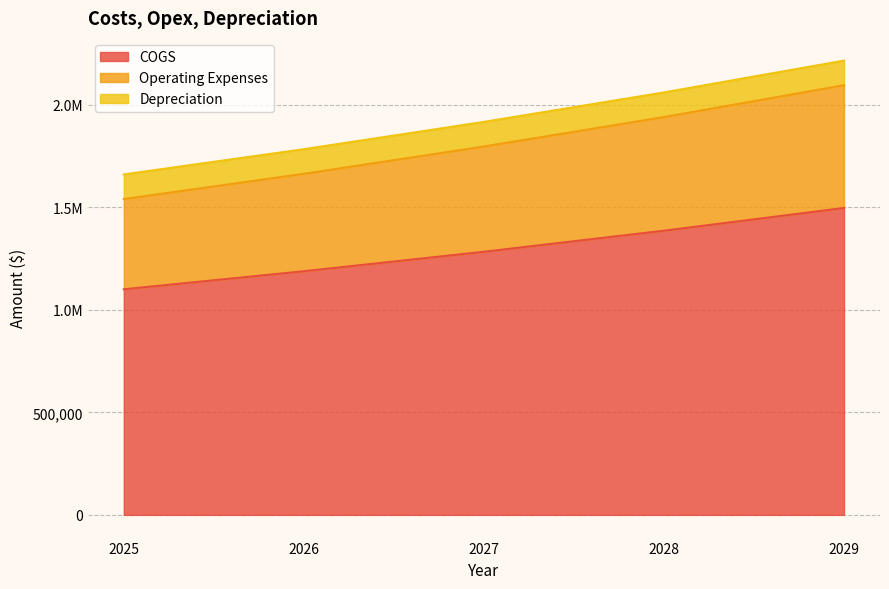

What are all the series names shown in the legend?

COGS, Operating Expenses, Depreciation